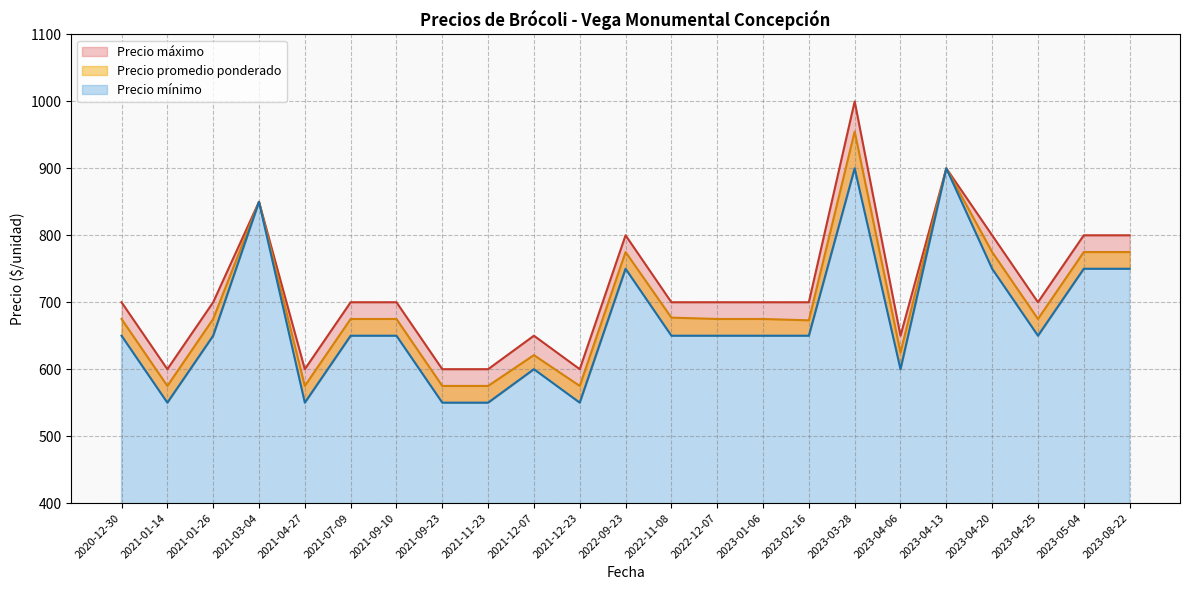

True or false: Precio promedio ponderado and Precio mínimo intersect in this chart.

False